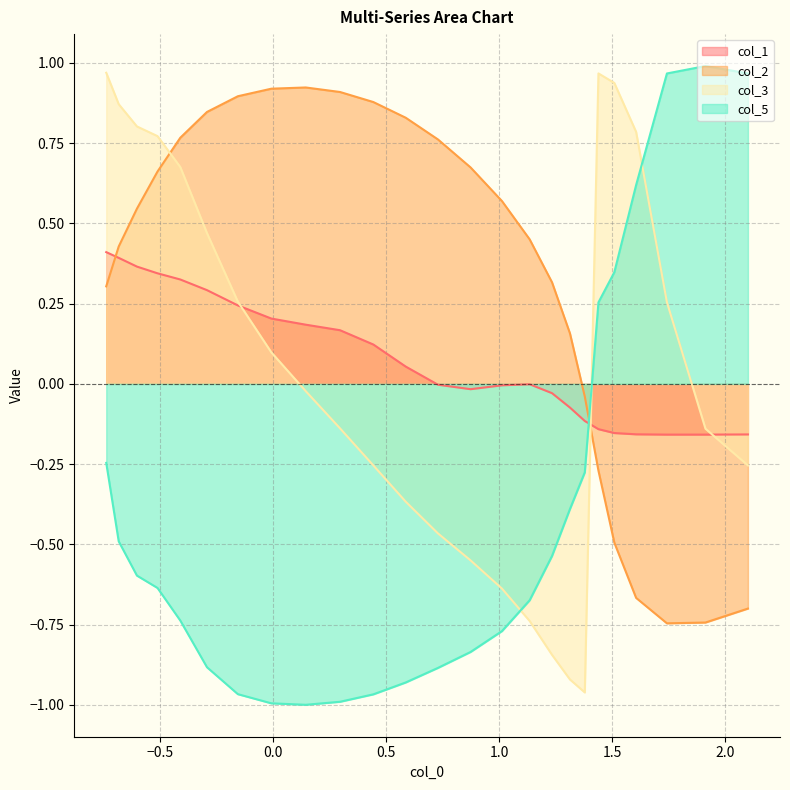

What are all the series names shown in the legend?

col_1, col_2, col_3, col_5